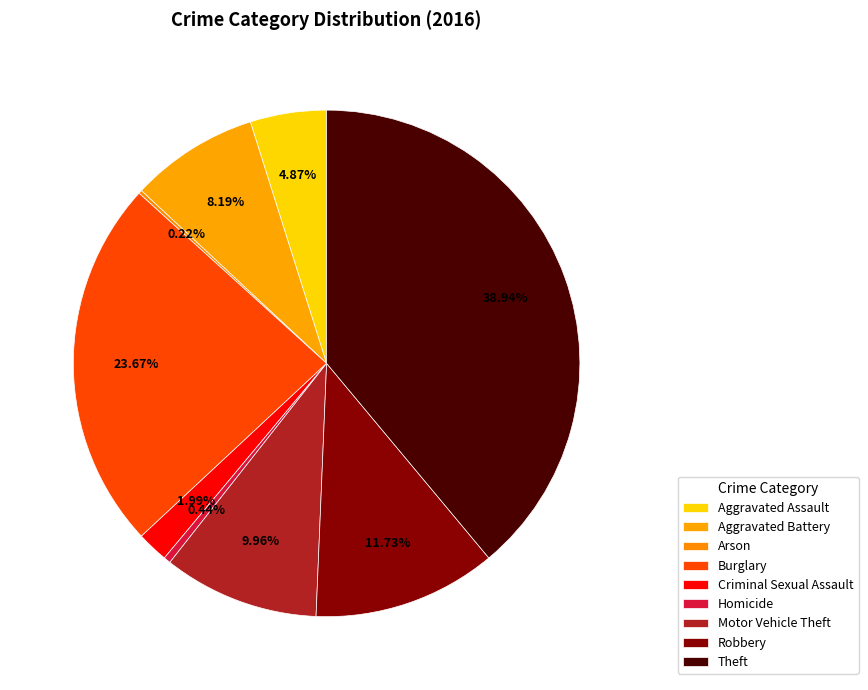

To the nearest percent, what is the combined percentage of Robbery and Arson?

12%